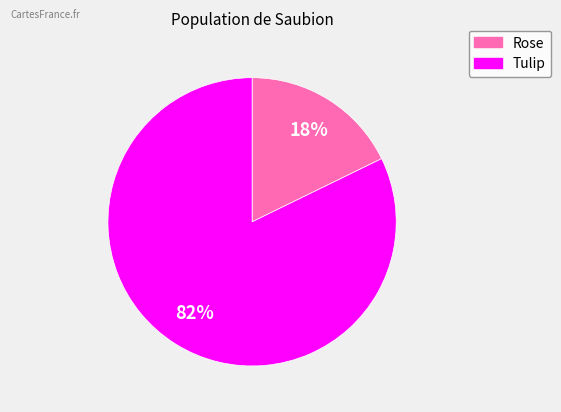

Rank the categories by value from highest to lowest.

Tulip, Rose